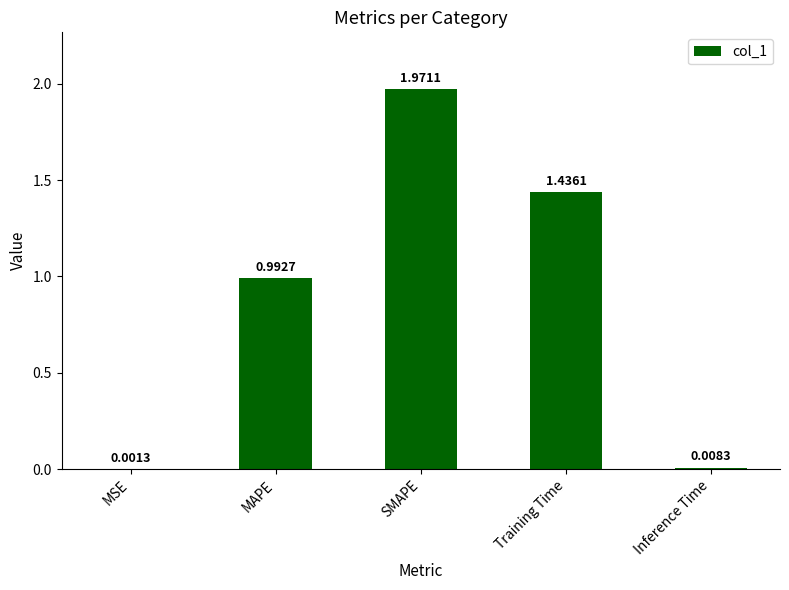

Is it true that the value at Training Time is 0.5?

False